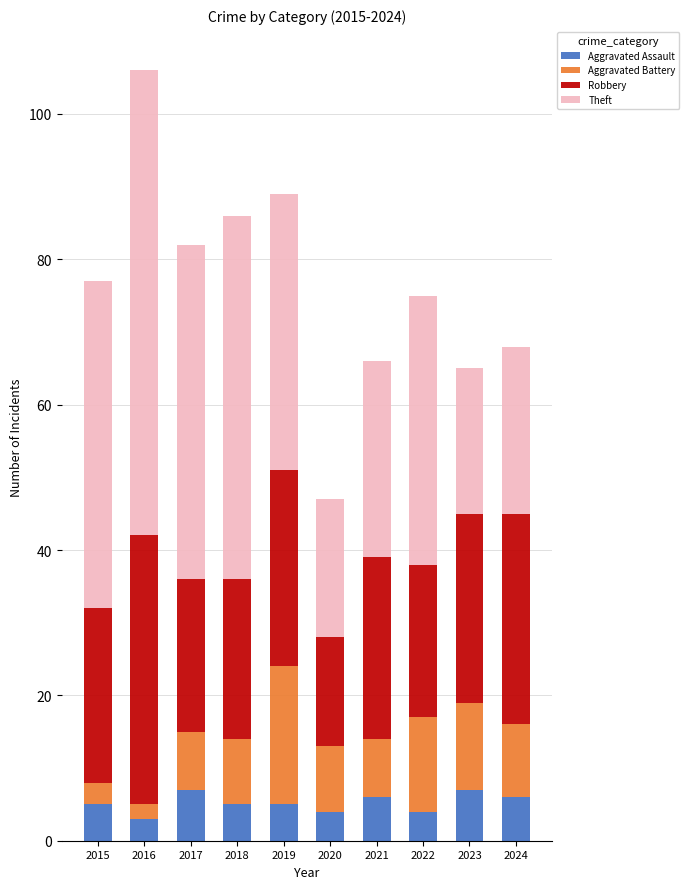

What is the lowest value of the Aggravated Assault series?

3